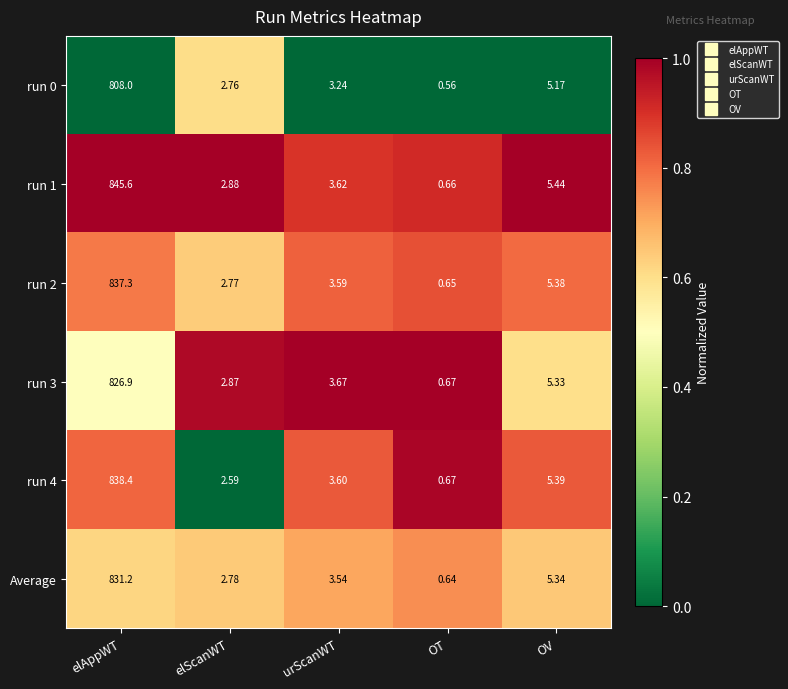

At which label does run 2 first exceed 3?

elAppWT